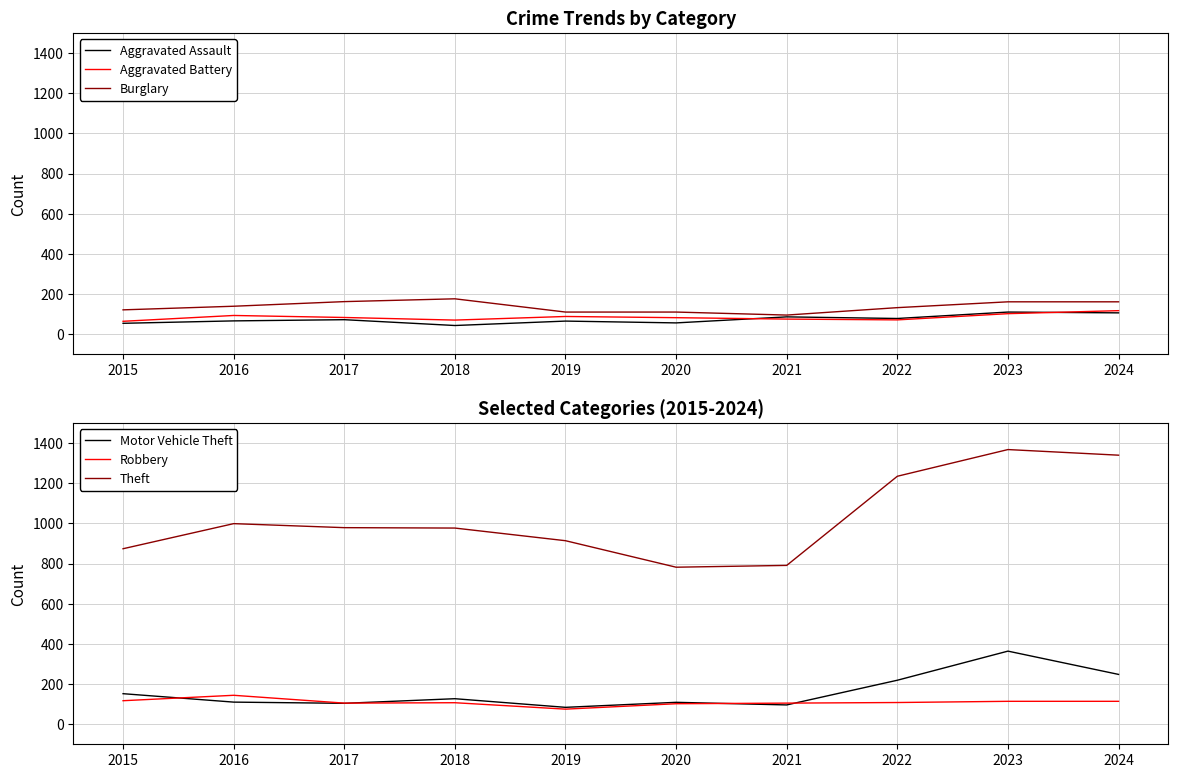

True or false: Motor Vehicle Theft has a value of 96 at 2021.

True